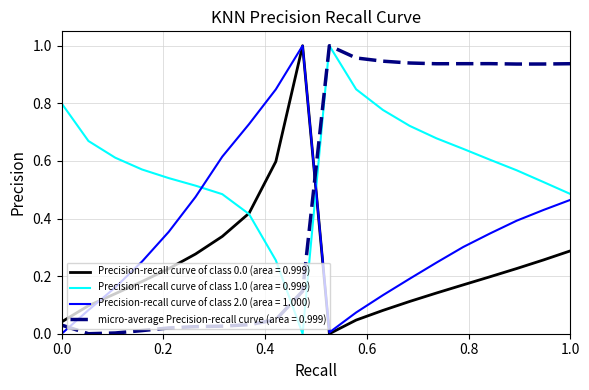

How many lines are shown in the chart?

4